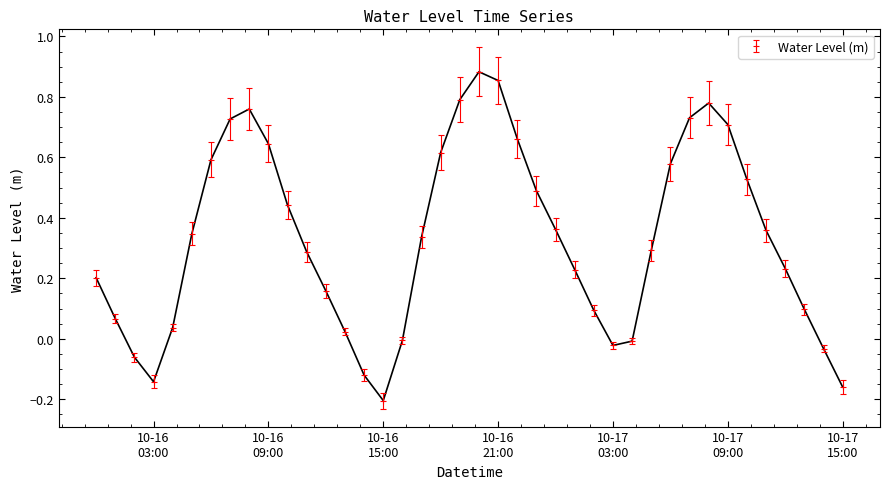

True or false: there are more than 0 points higher than both neighbors.

True